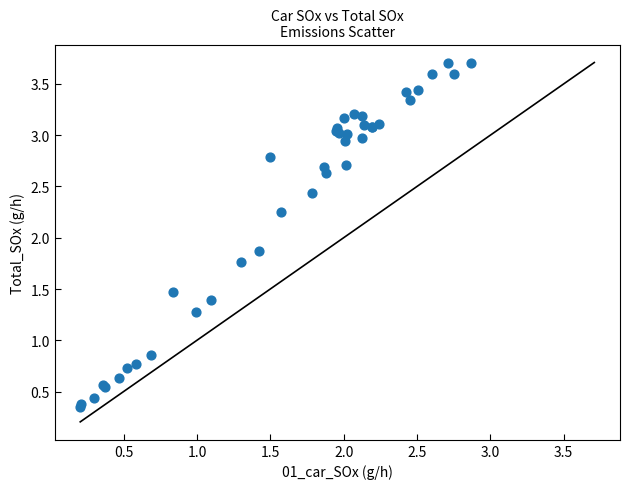

What Y value in the scatter plot is closest to 2?

1.9